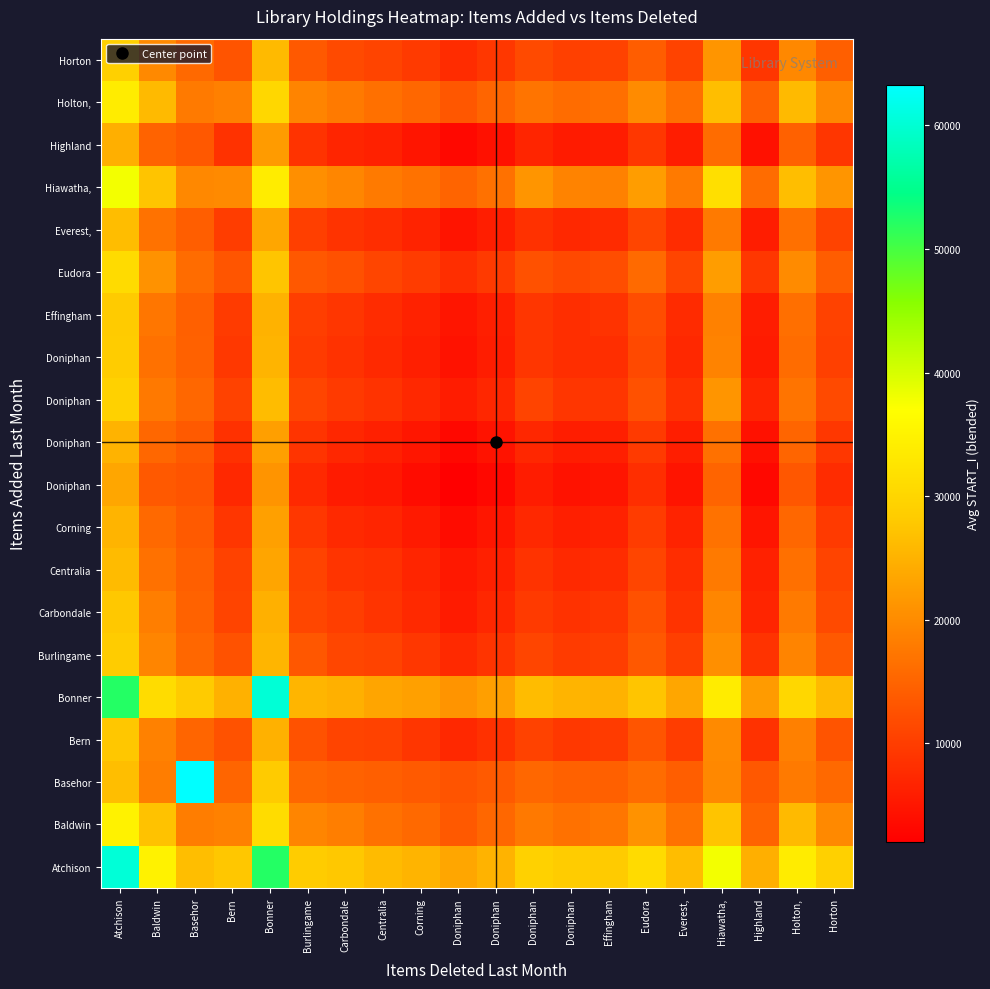

What is the greatest value displayed?

63292.0